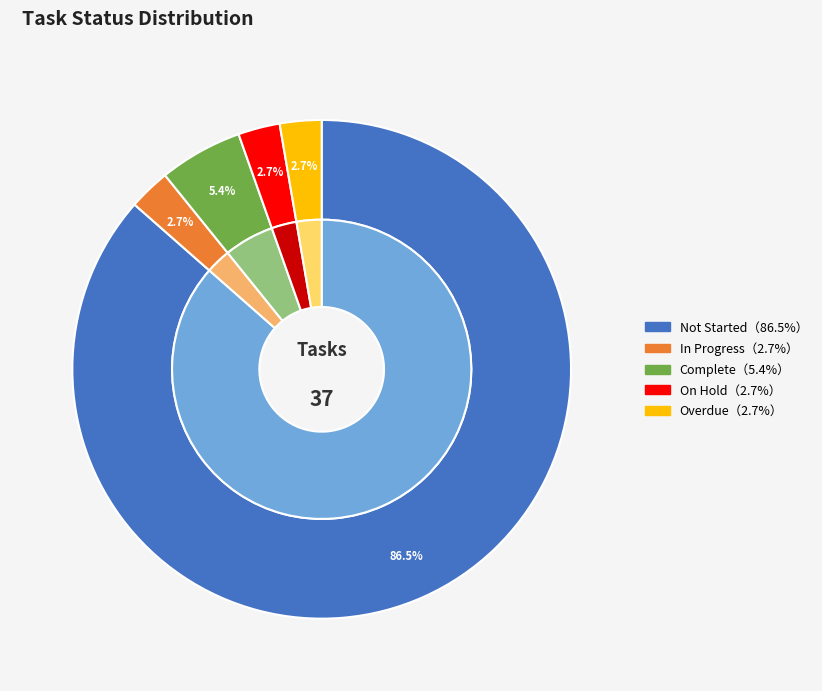

What is the smallest slice in the pie chart?

In Progress